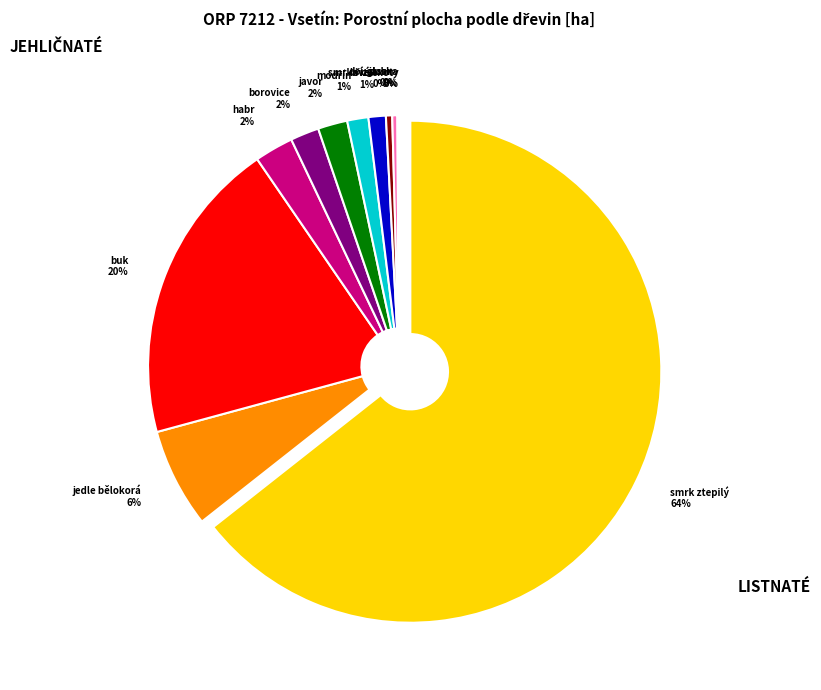

What is the largest slice in the pie chart?

smrk ztepilý